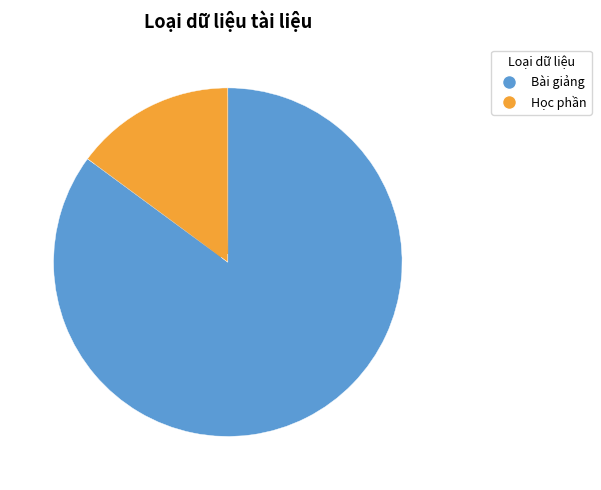

Is Học phần the majority of the pie?

No